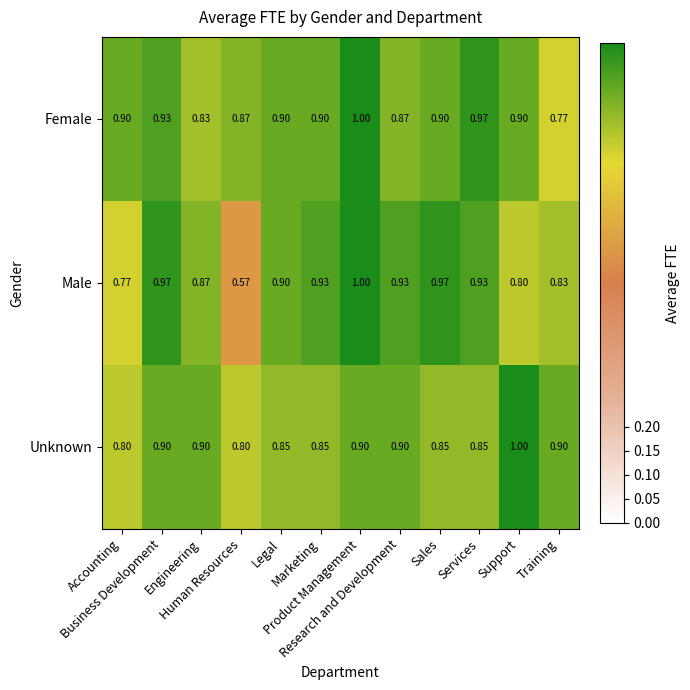

Which series has the largest total across all categories?

Female